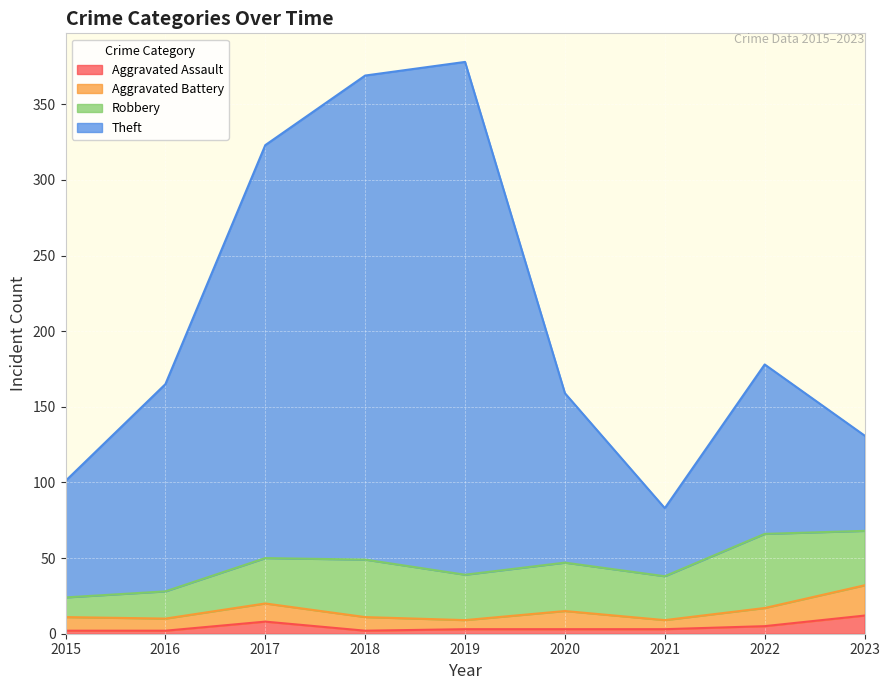

At how many categories does at least one series exceed 240?

3